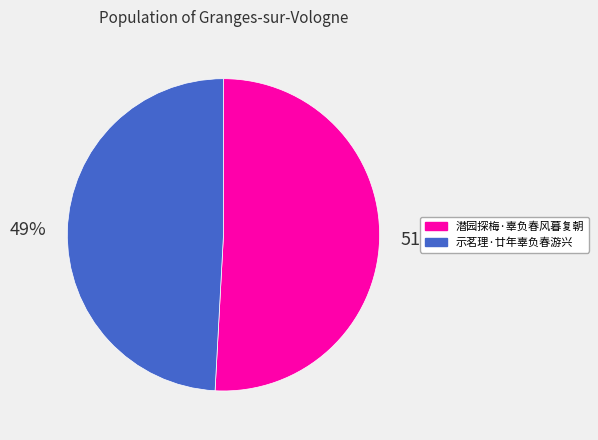

To the nearest percent, what is the average slice percentage?

50%